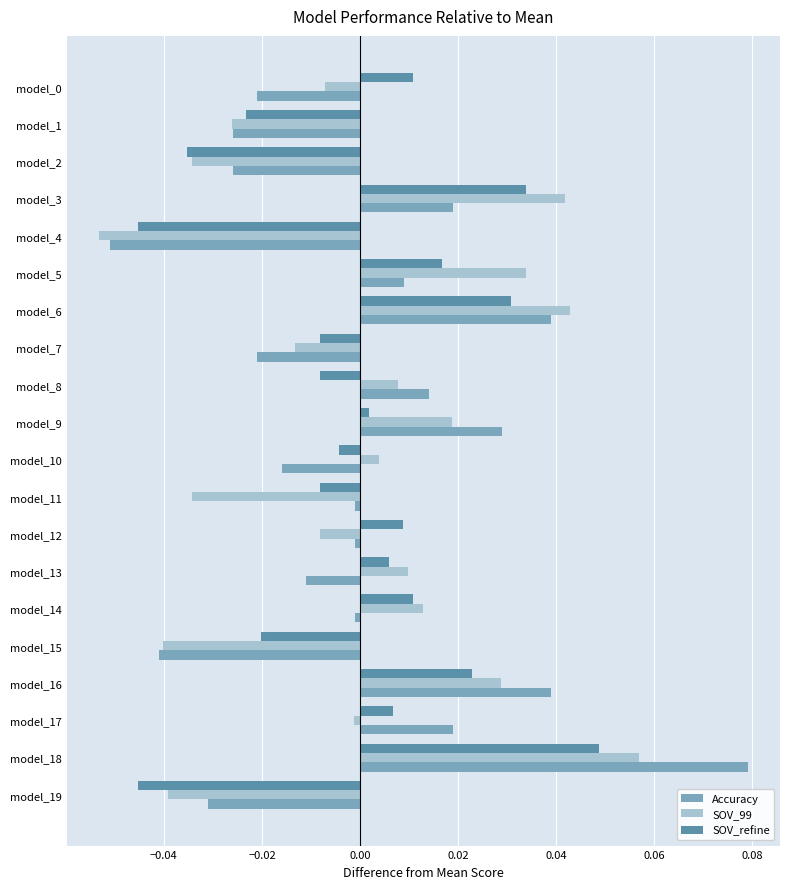

How many values in the Accuracy series exceed 0?

8